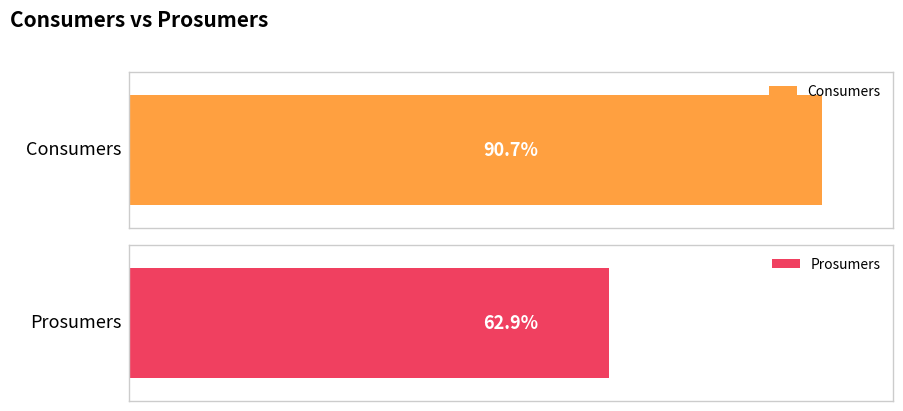

Which series has the largest range (max minus min)?

Consumers